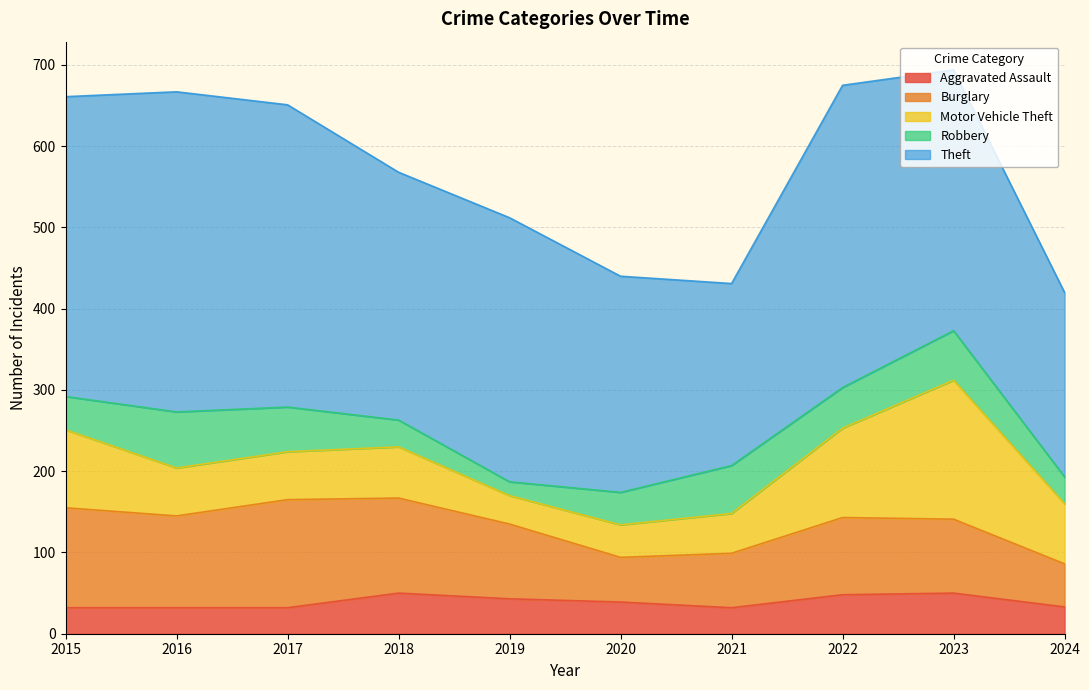

Which series has the largest total across all categories?

Theft